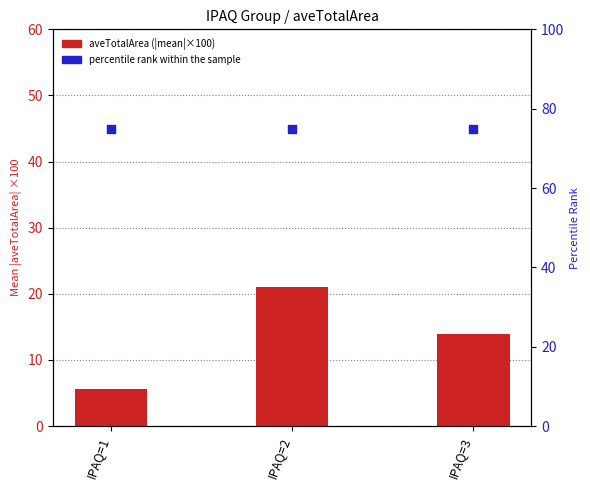

What is the total value across all series at IPAQ=1?

80.7